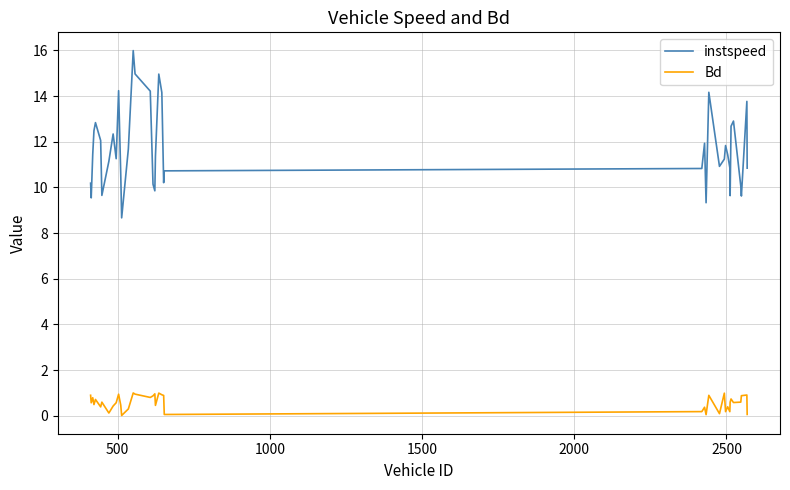

Which series has the largest range (max minus min)?

instspeed